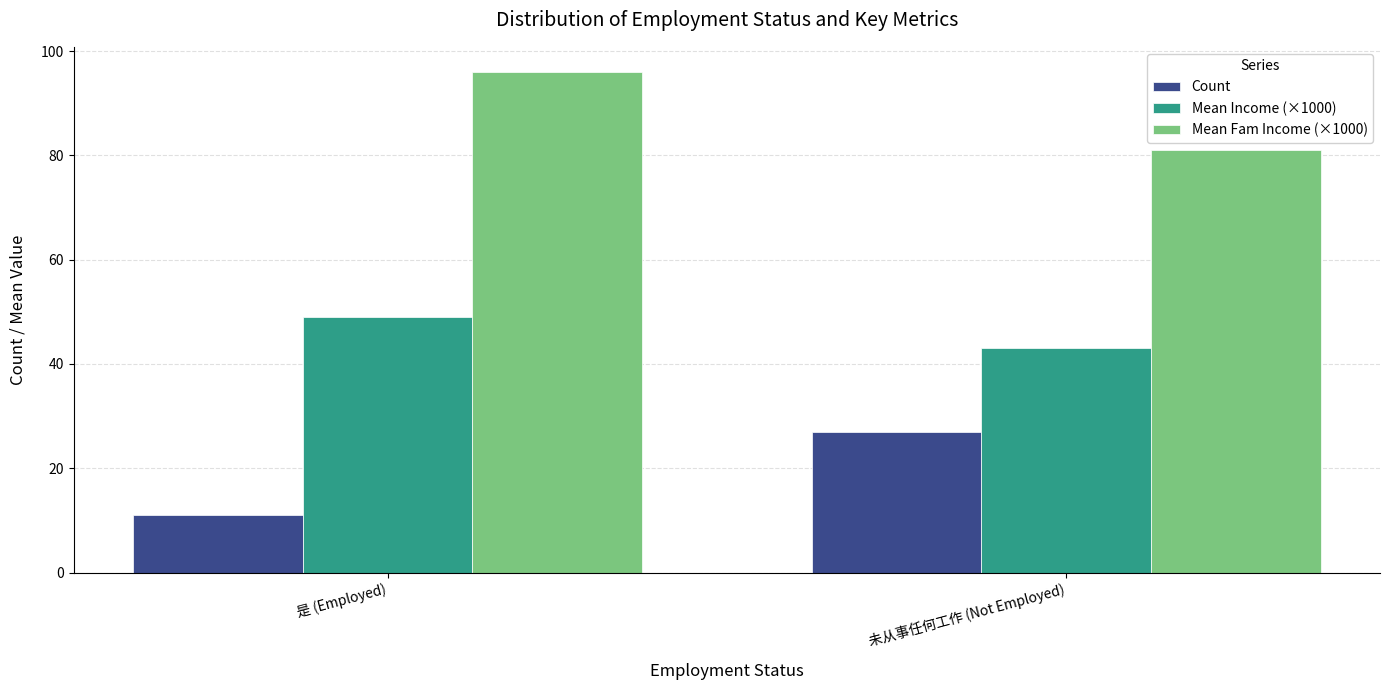

What is the spread (max minus min) of values at 未从事任何工作 (Not Employed)?

54